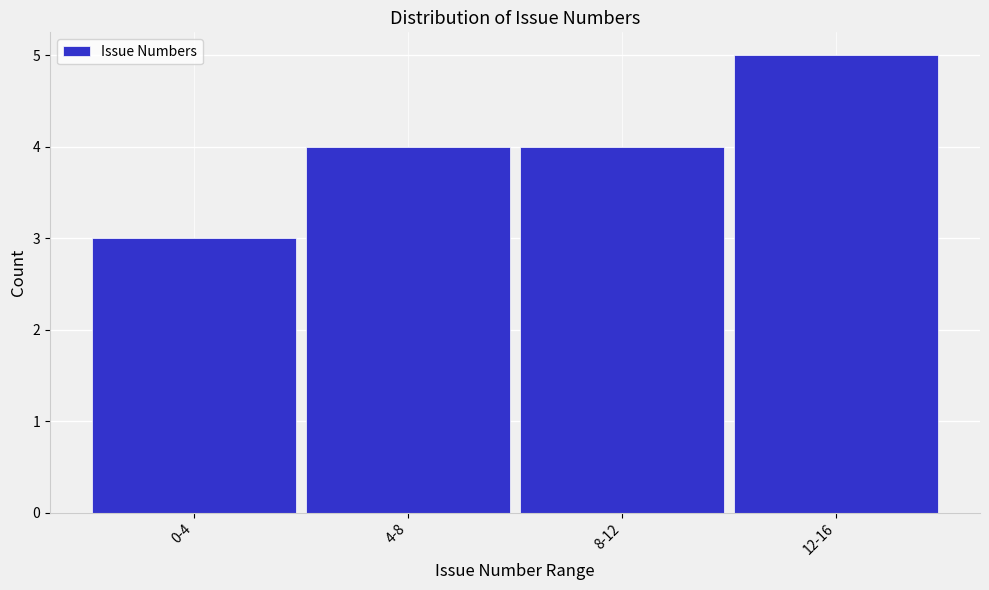

Reading right to left, transcribe all the data shown in this chart.

12-16=5	8-12=4	4-8=4	0-4=3